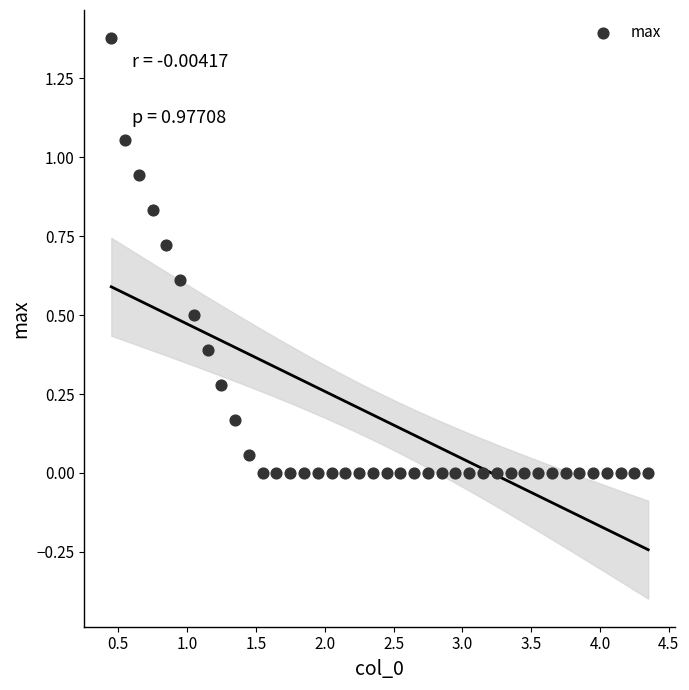

What is the range of X values (max minus min)?

3.9